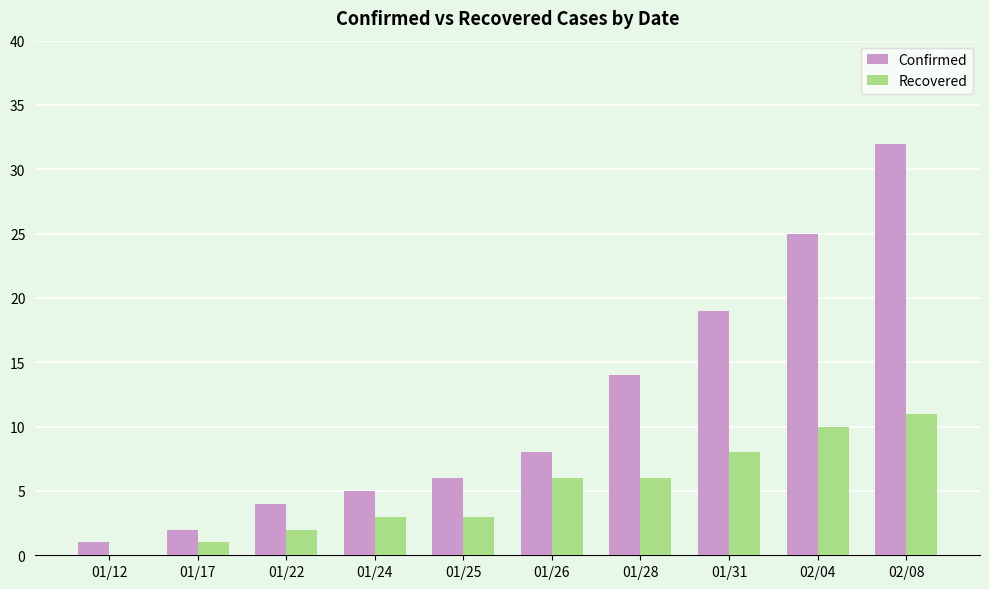

What is the sum of all Recovered values?

50